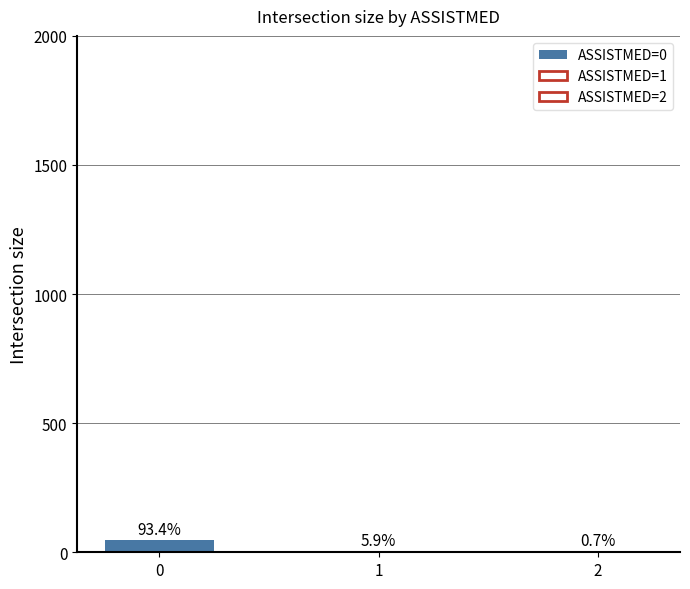

Which category has the lowest value across all series?

2